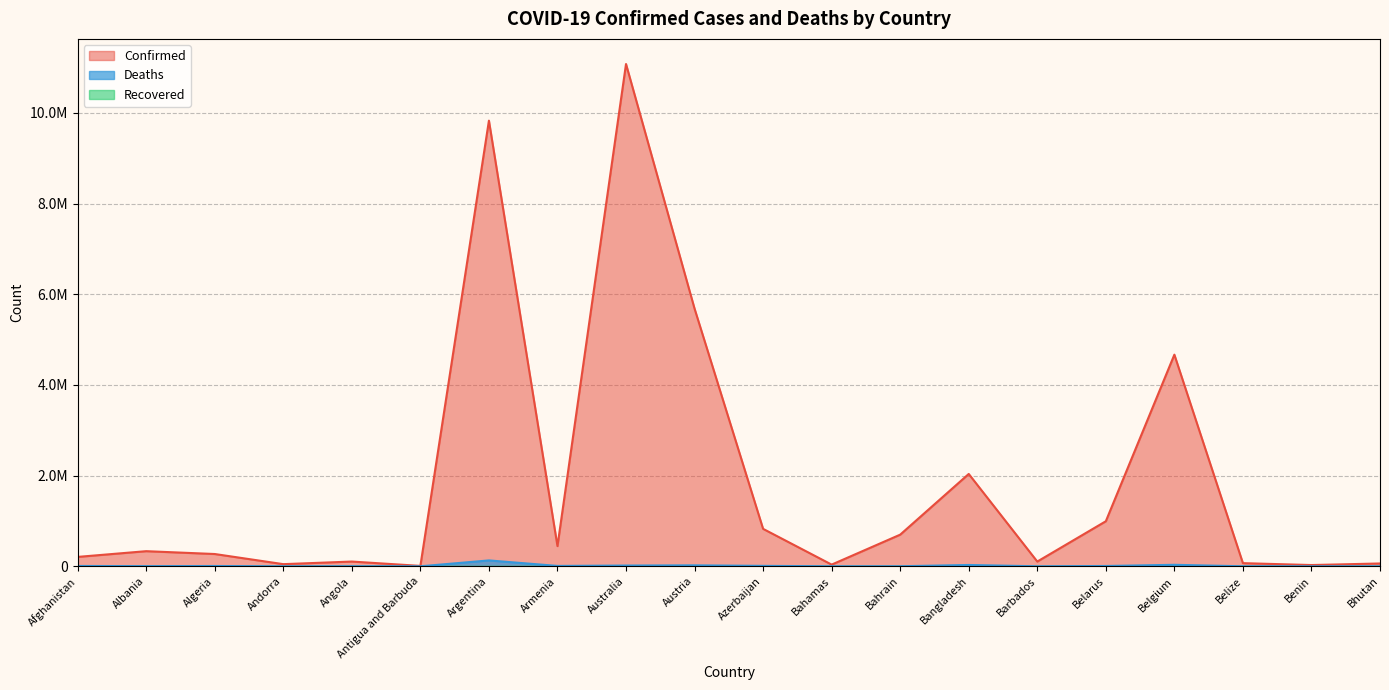

What is the label of the 10th point from the right?

Azerbaijan